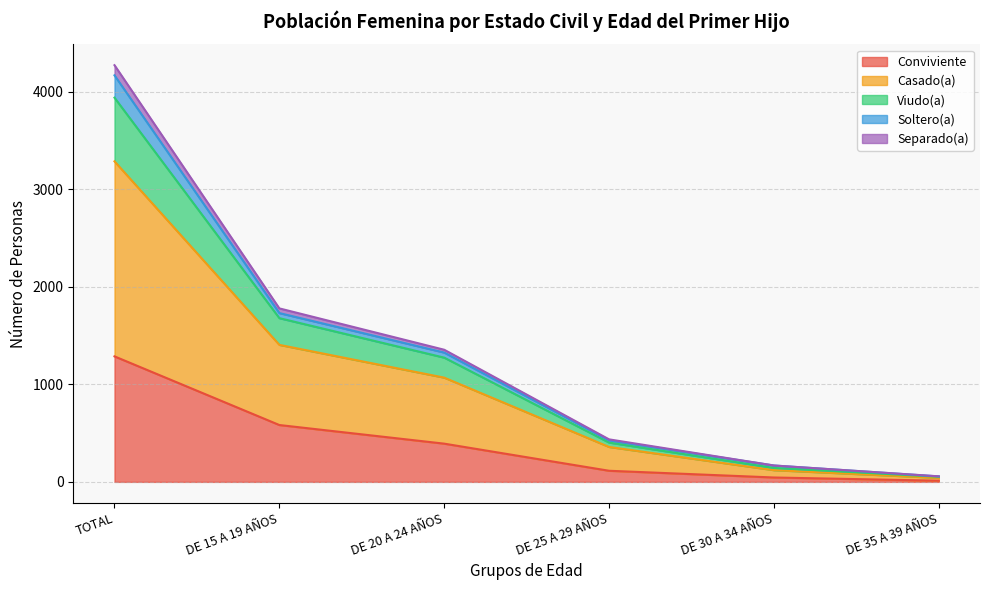

True or false: Conviviente and Separado(a) intersect in this chart.

False